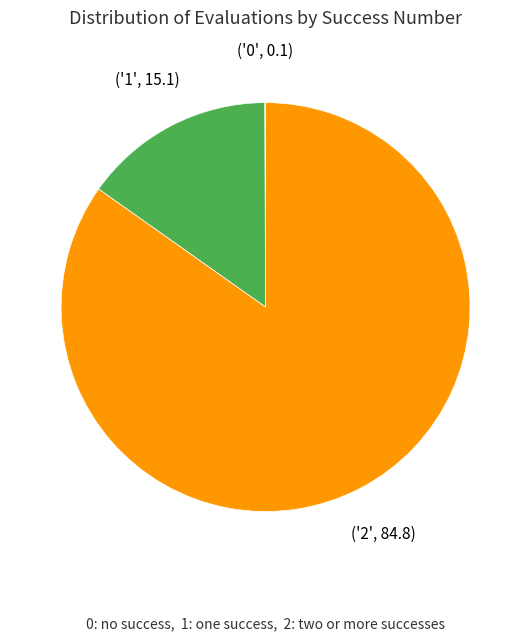

Is there any slice that represents more than half of the pie?

Yes